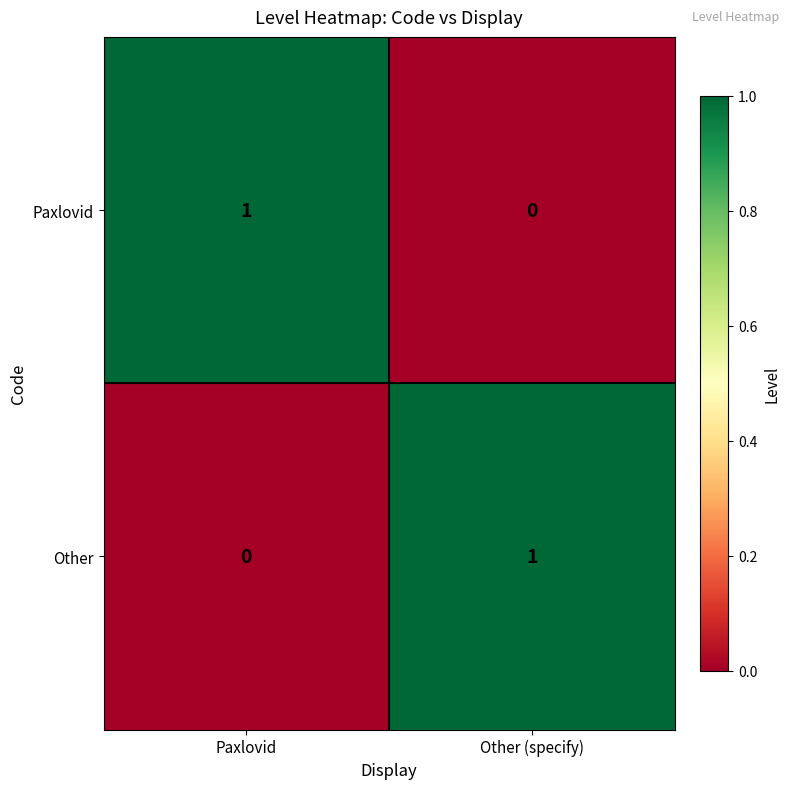

At Paxlovid, list the series in order from smallest to largest.

Other, Paxlovid